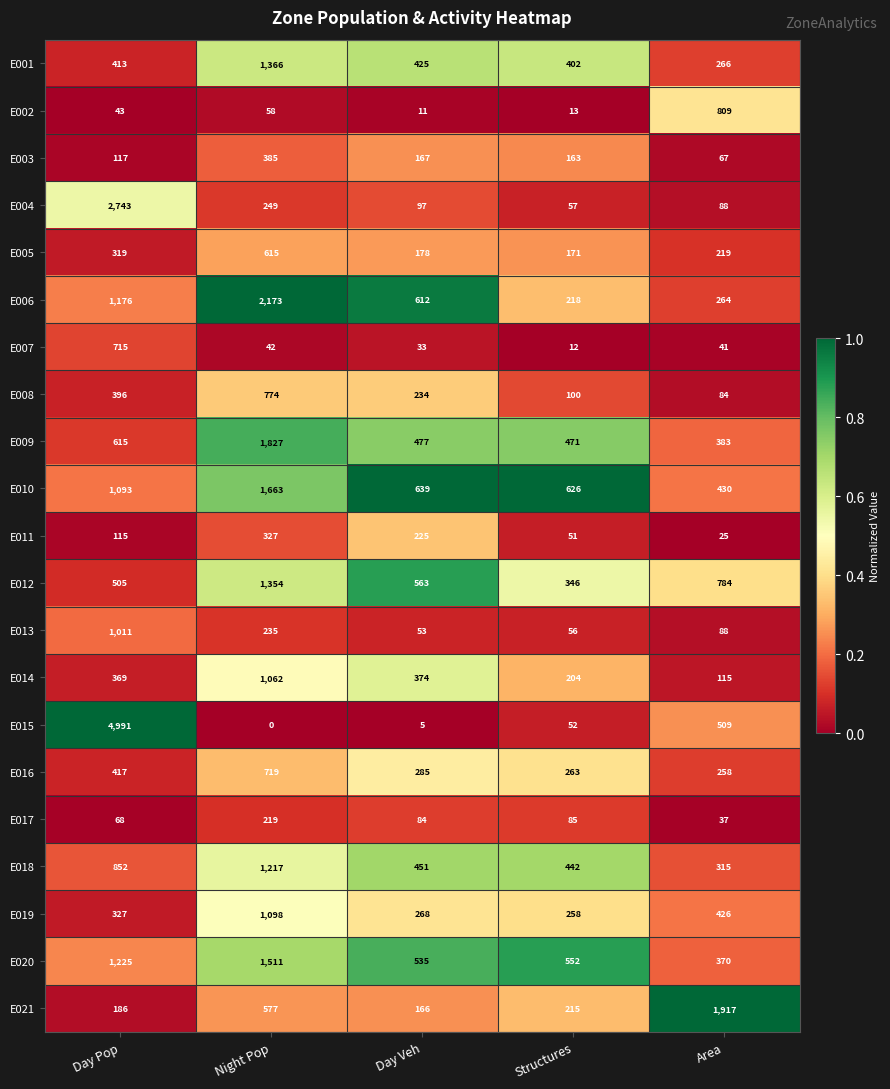

What is the difference between the maximum and minimum values in the E016 series?

461